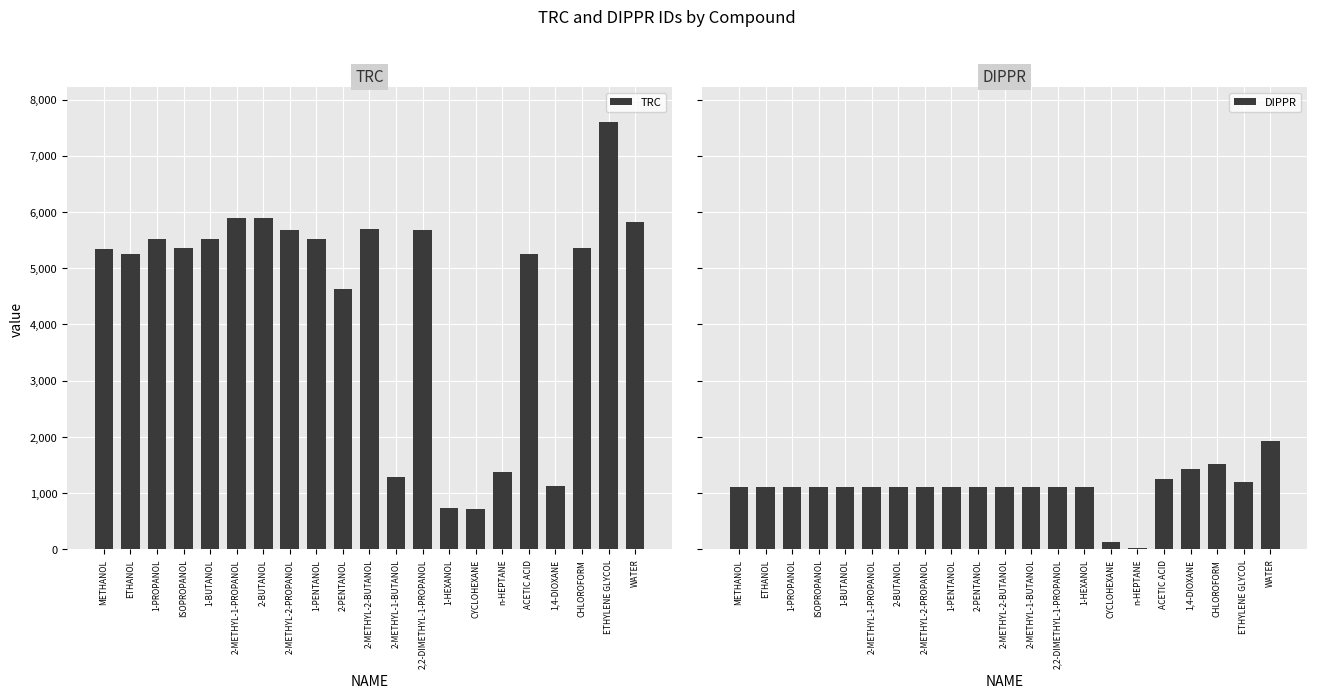

What is the lowest value of the DIPPR series?

17